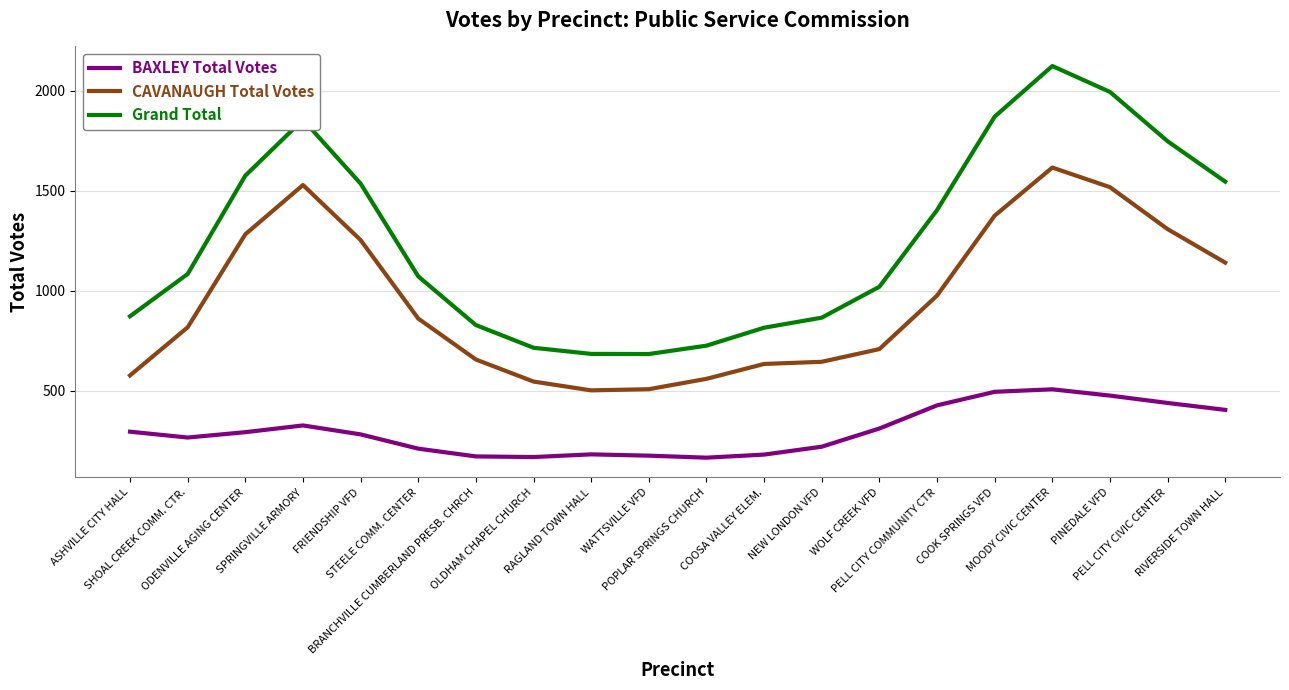

What is the maximum value for Grand Total?

2124.0